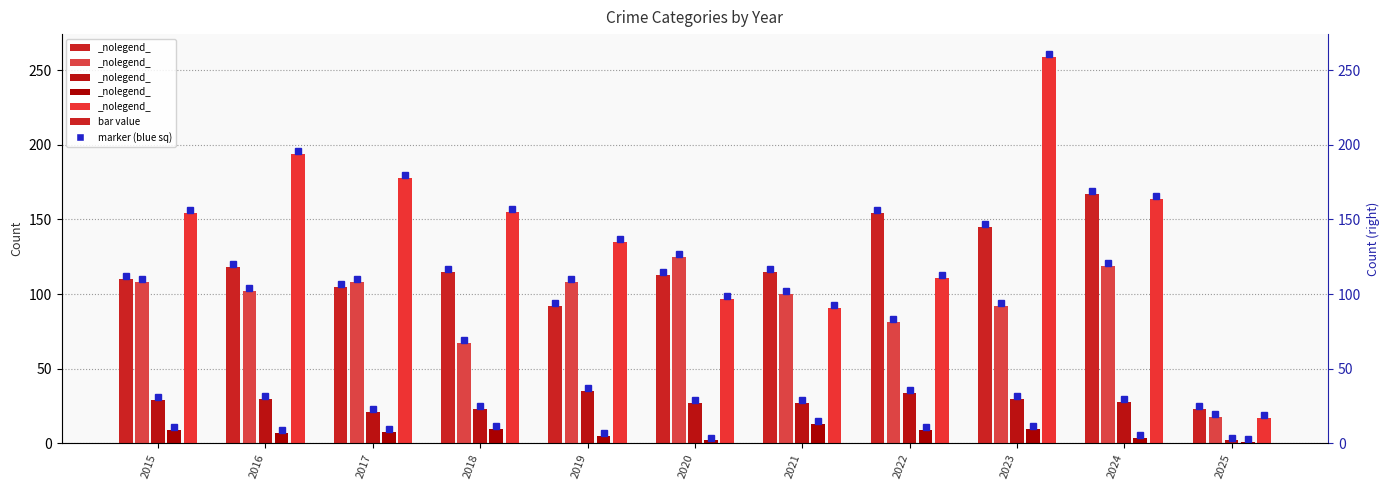

What is the difference between the maximum and minimum values in the Aggravated Battery series?

107